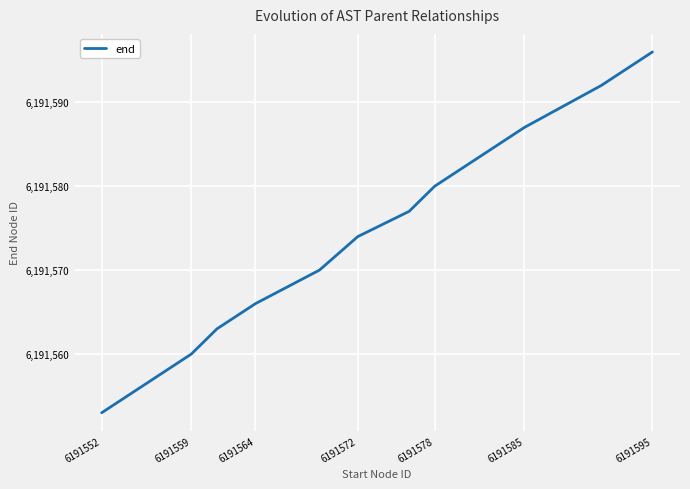

What is the difference between the second highest and minimum values?

39